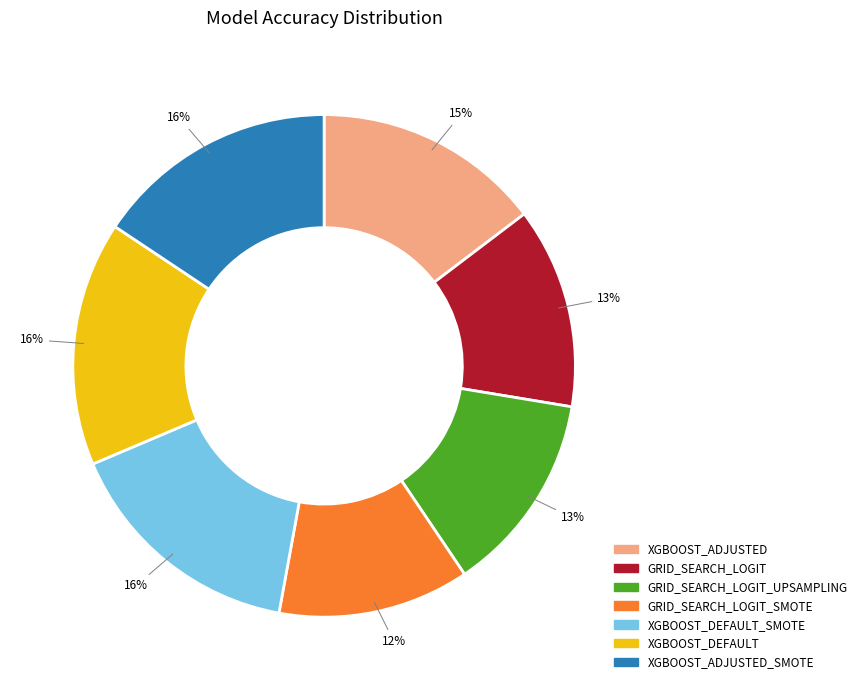

Is it true that GRID_SEARCH_LOGIT_SMOTE is 6% of the pie?

False